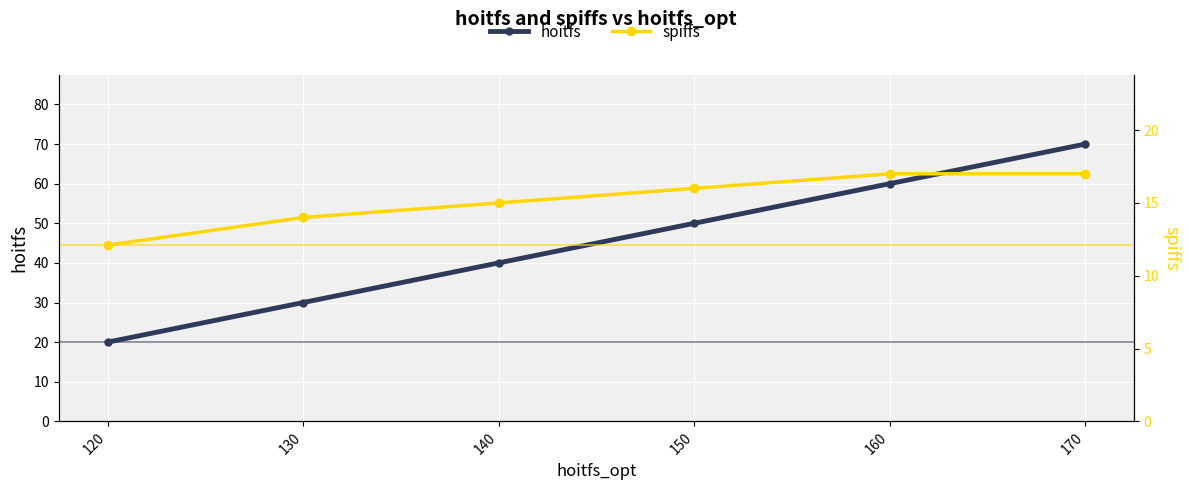

Reading left to right, extract all data points from this chart.

hoitfs: 20.0	30.0	40.0	50.0	60.0	70.0
spiffs: 12.1	14.0	15.0	16.0	17.0	17.0